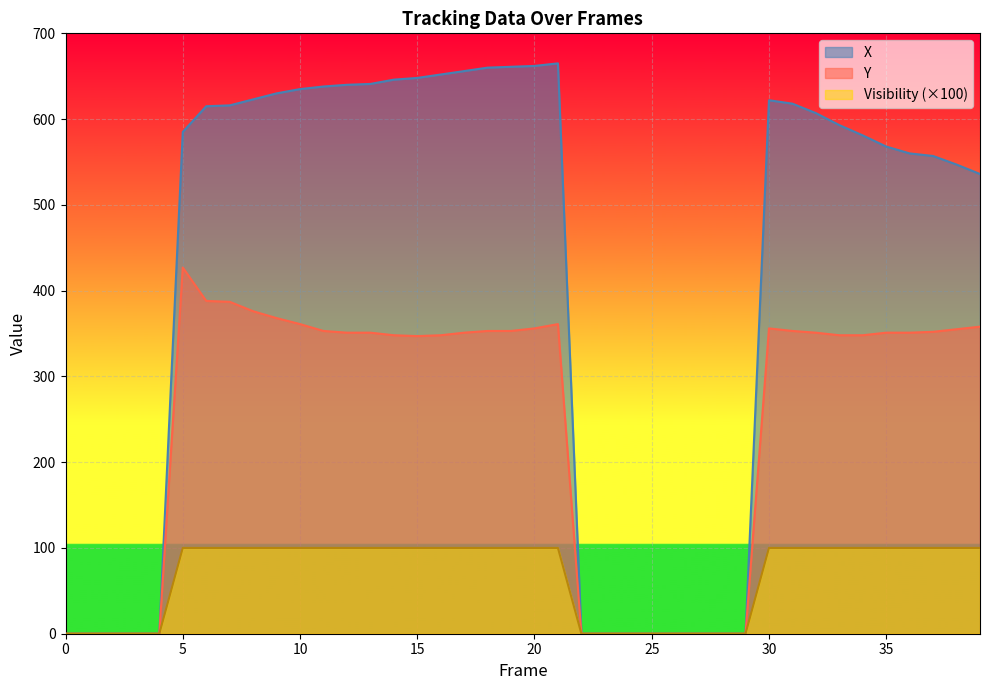

Rank the series by their average value, from highest to lowest.

X, Y, Visibility (×100)